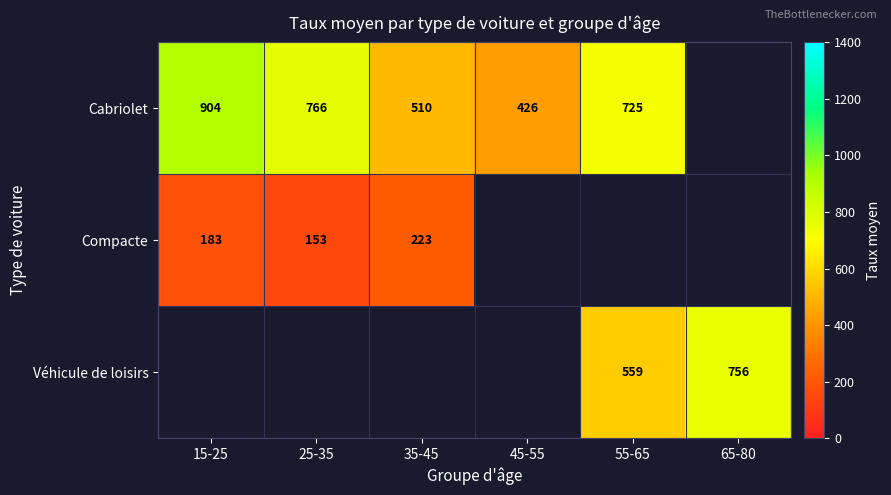

What is the maximum value for Cabriolet?

903.5